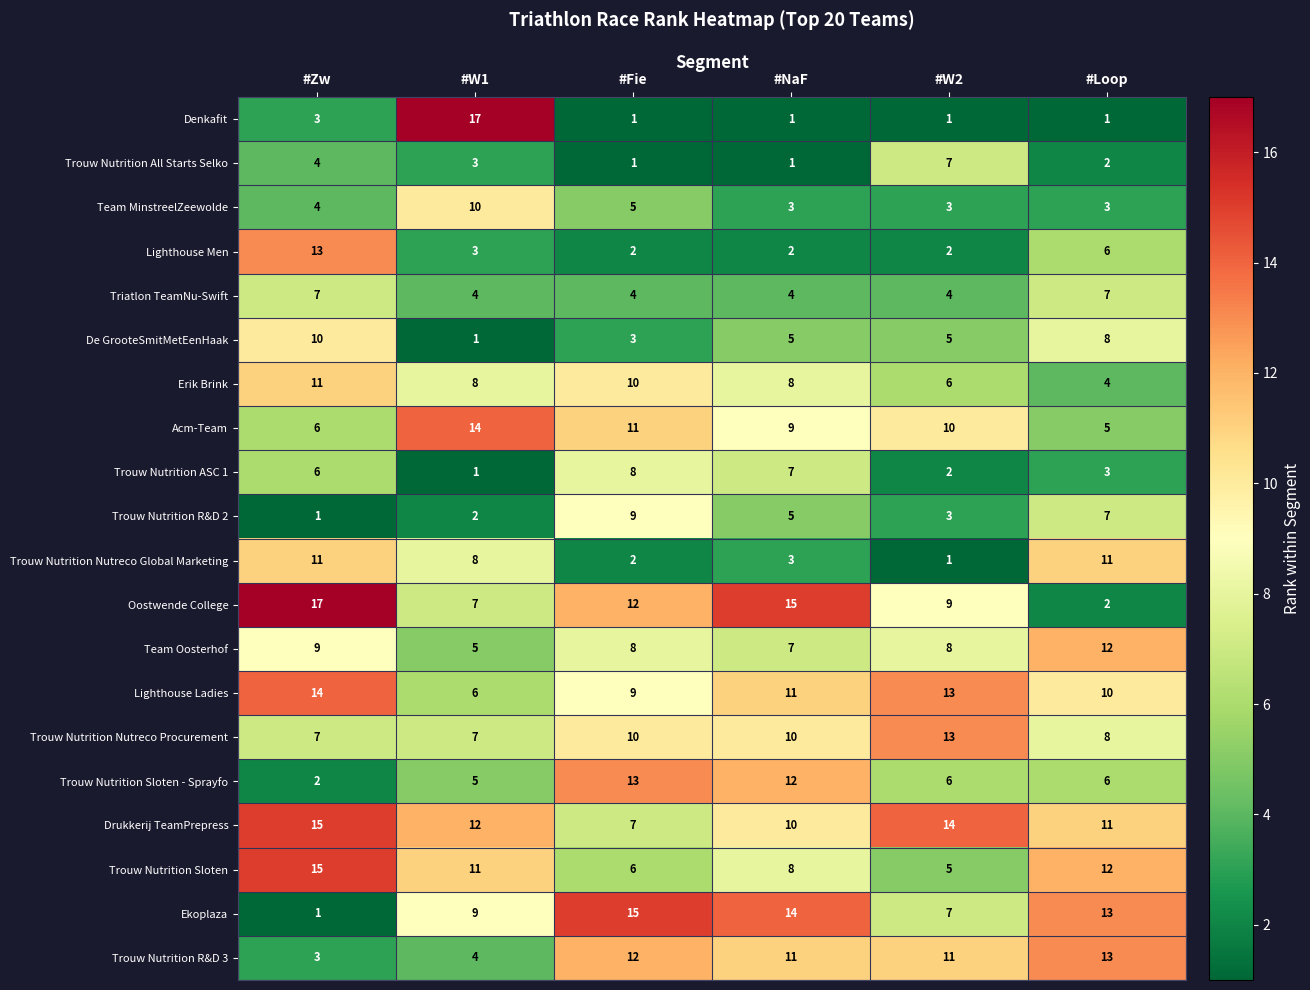

At which label does Trouw Nutrition R&D 3 first exceed 11?

#Fie